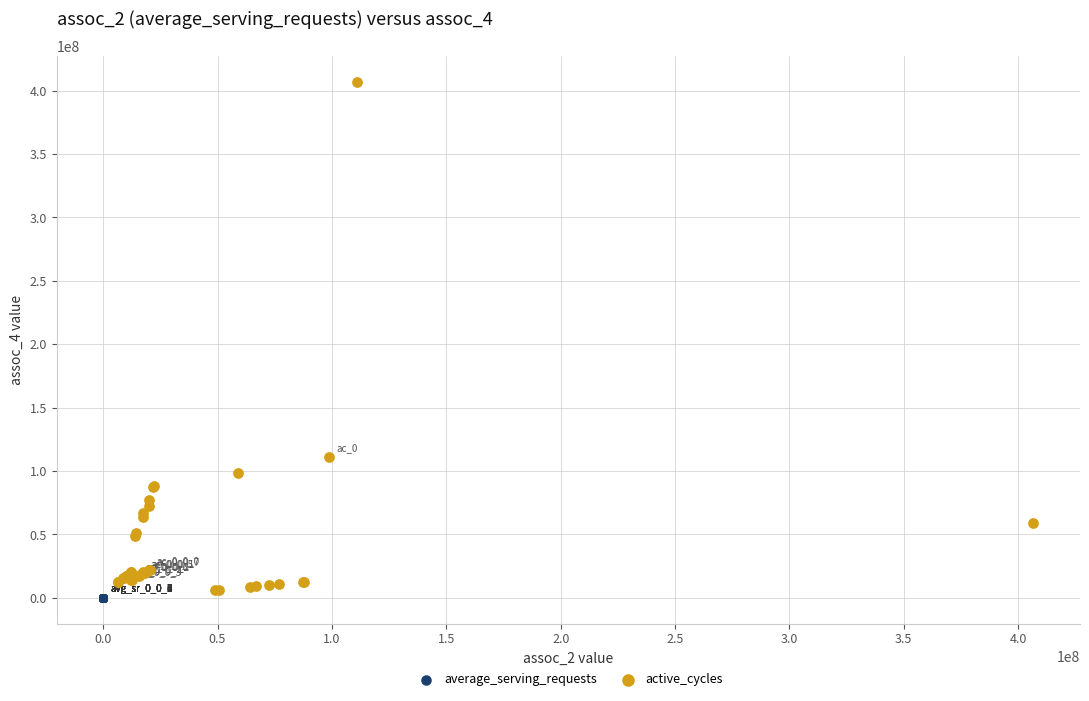

Which series contains the highest Y value?

active_cycles